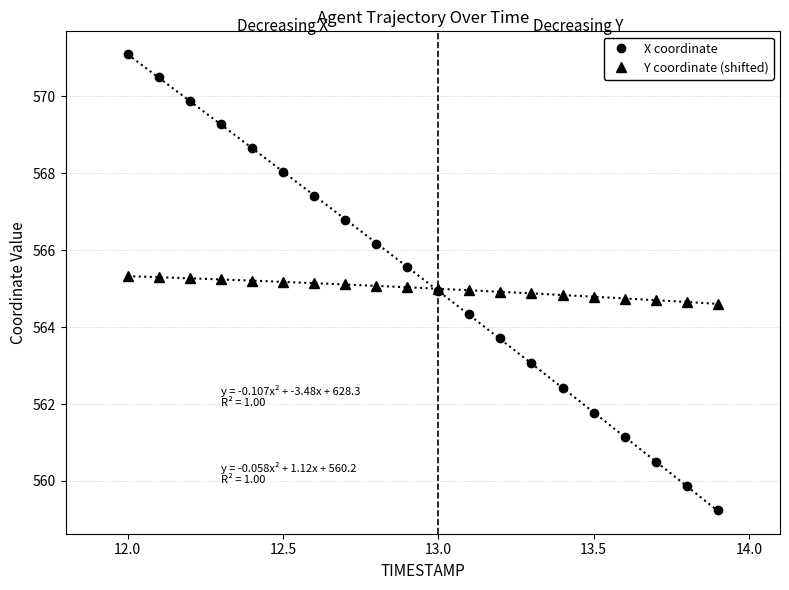

What are all the series names shown in the legend?

X coordinate, Y coordinate (shifted)